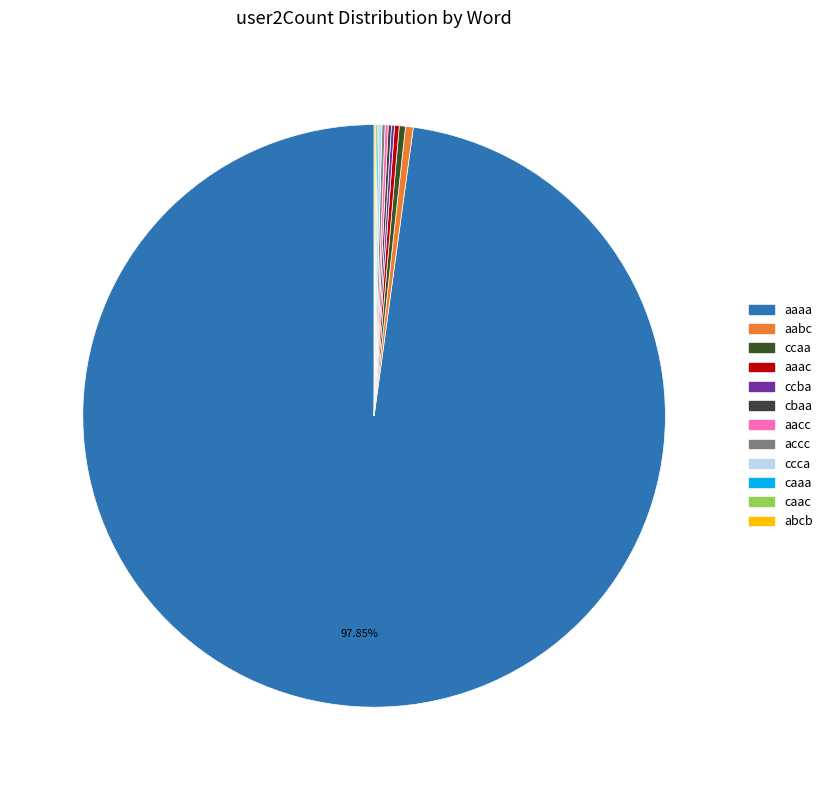

The ccaa slice represents 0% of the pie. True or false?

True